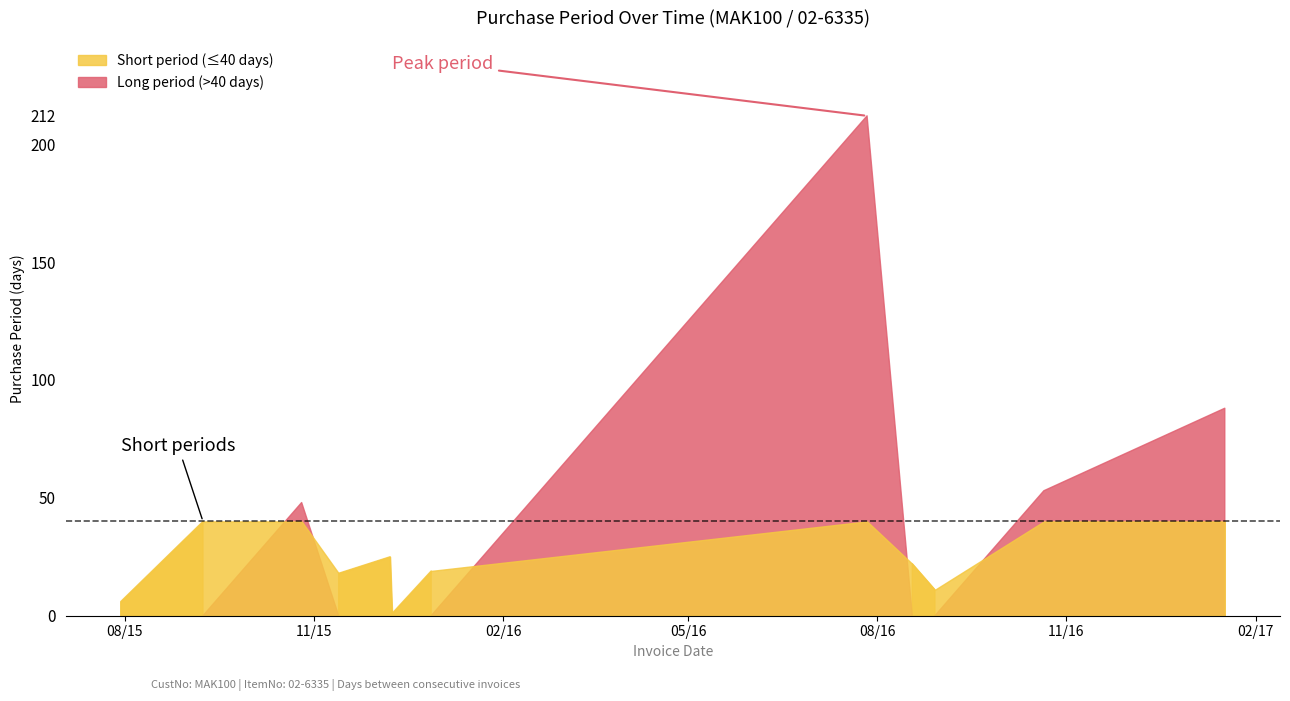

At which label is the value closest to 106?

2017-01-17